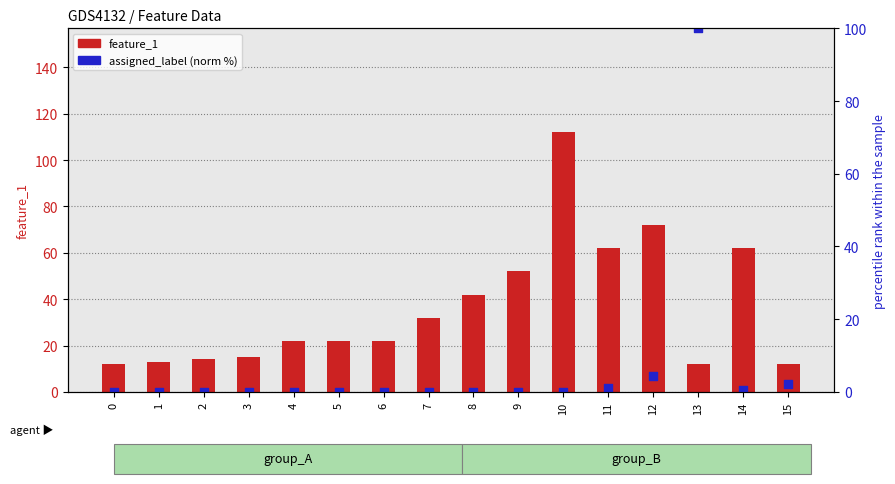

Which series has the largest Y range (max minus min)?

feature_1